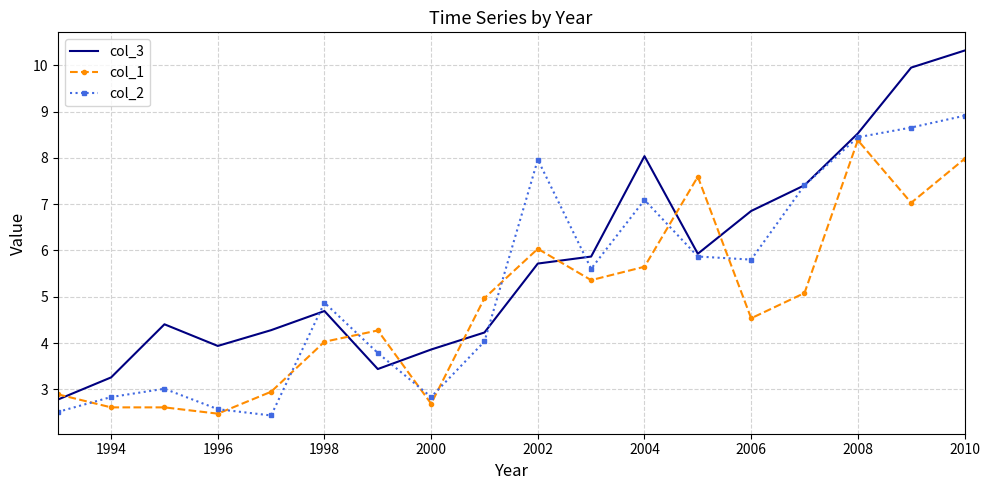

What is the minimum value shown in the chart?

2.4